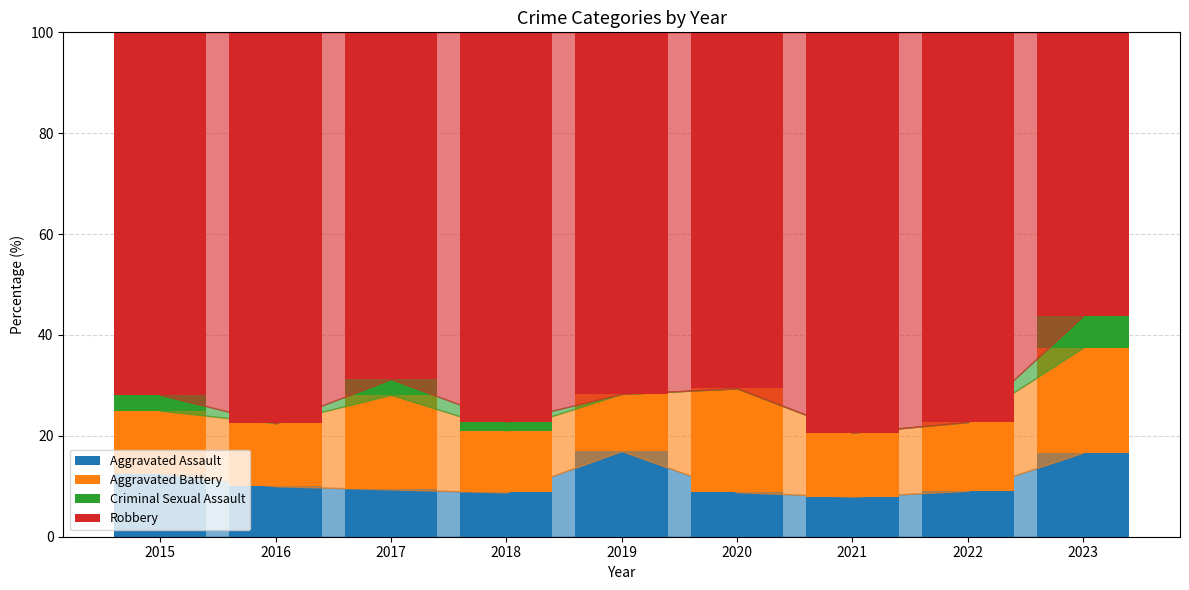

What is the highest value of the Aggravated Assault series?

17.0